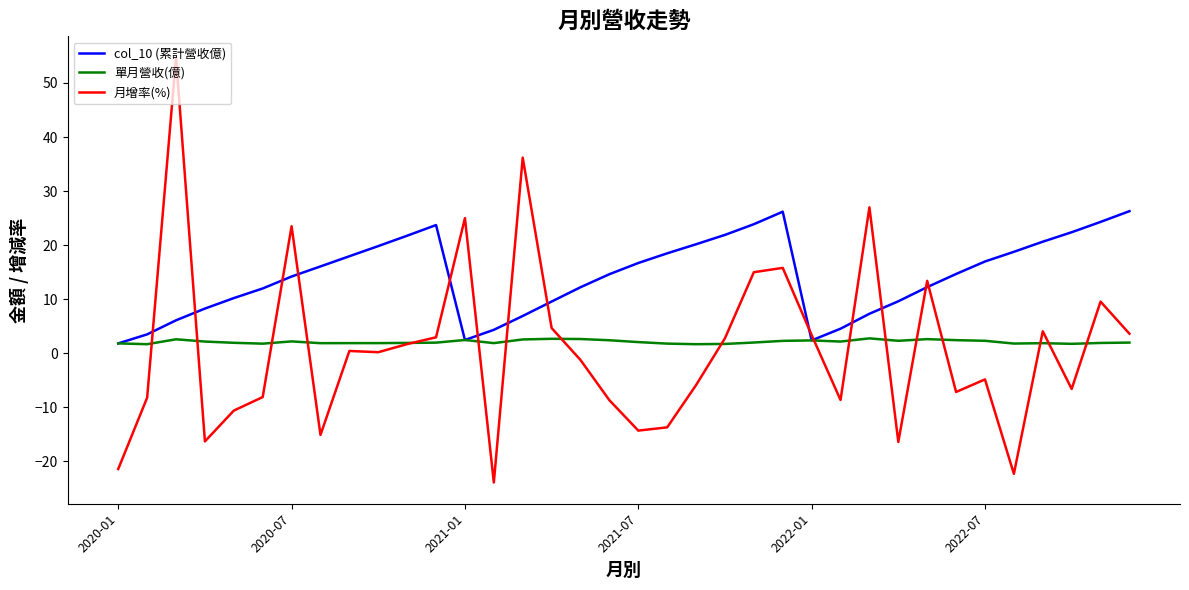

What are all the series names shown in the legend?

col_10 (累計營收億), 單月營收(億), 月增率(%)